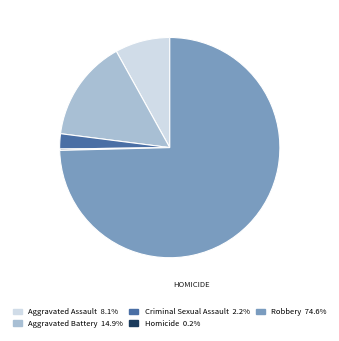

Is the sum of Aggravated Battery and Robbery greater than half?

Yes